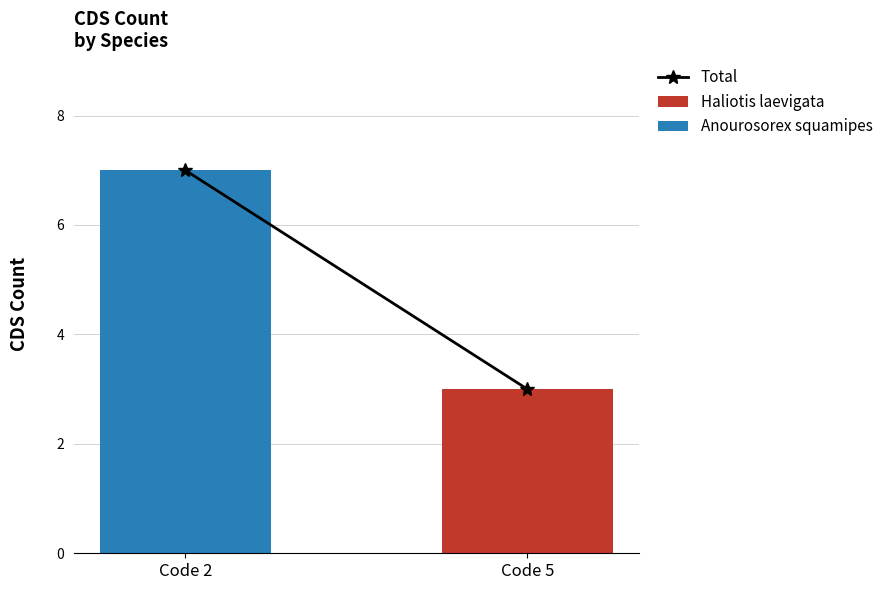

What is the total value across all series at Code 2?

7